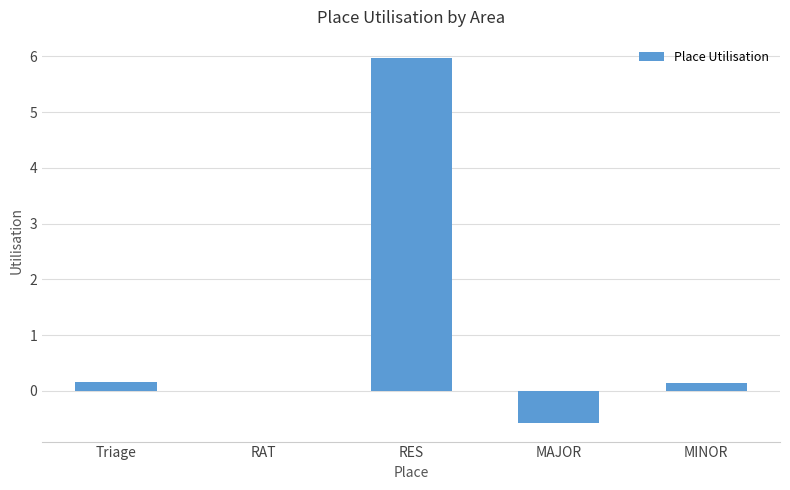

Count the number of data series in this chart.

1